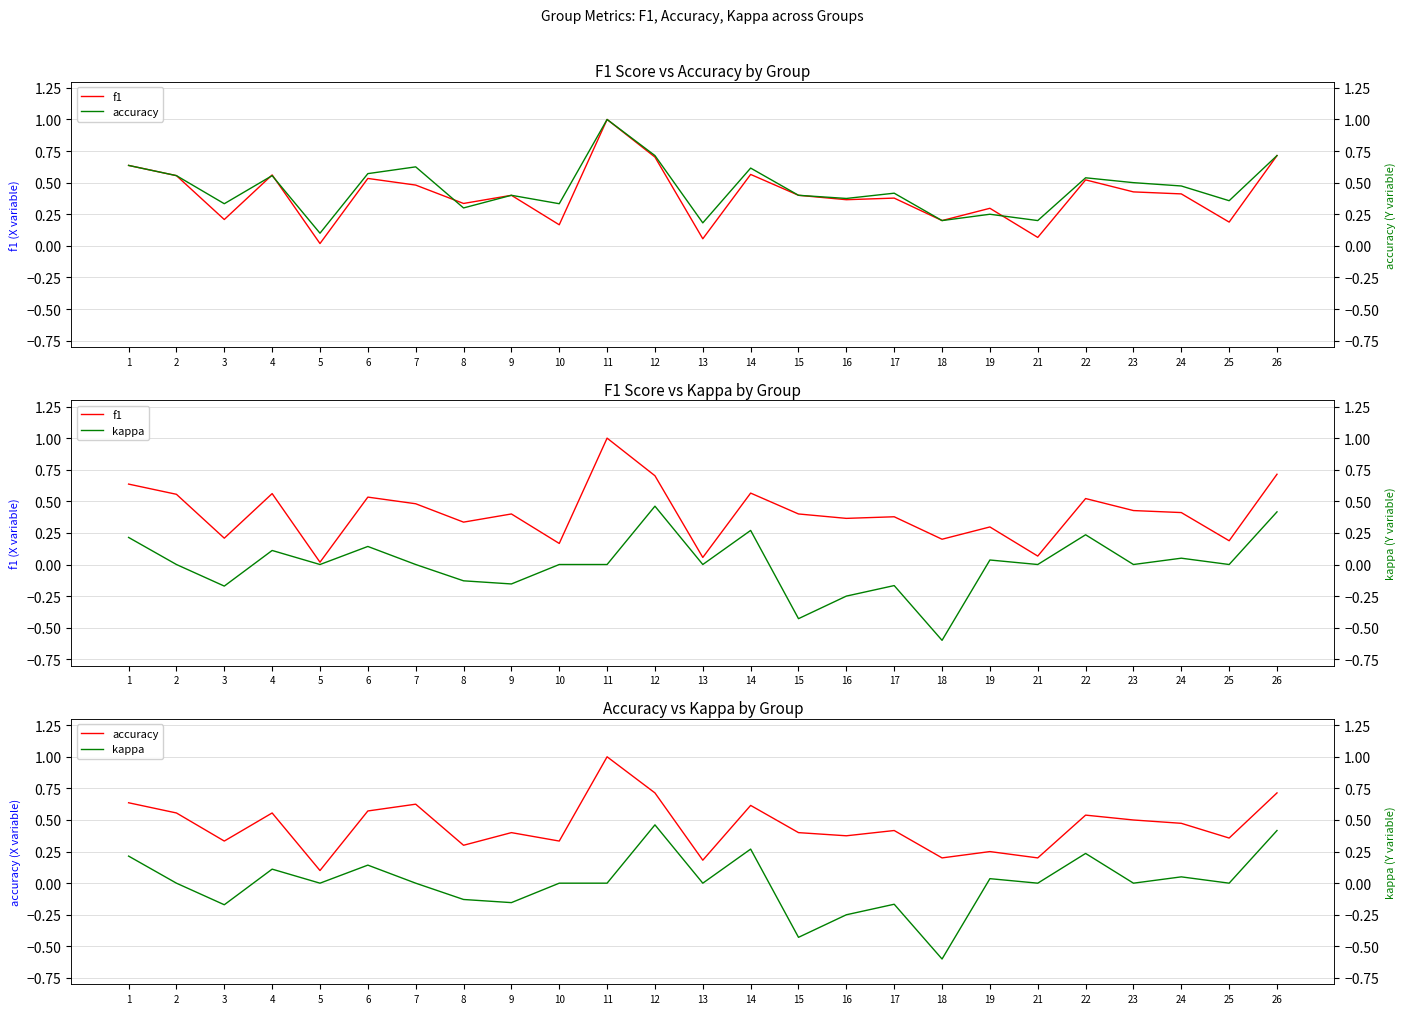

Read the kappa value at 16.

-0.2